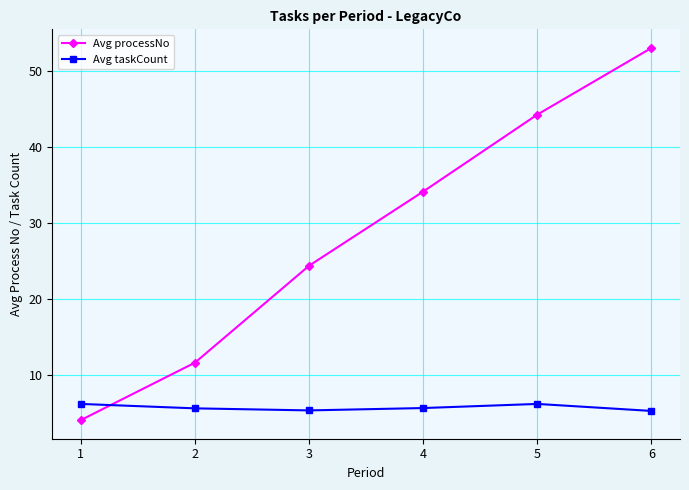

How many data points in Avg processNo are less than 34?

3